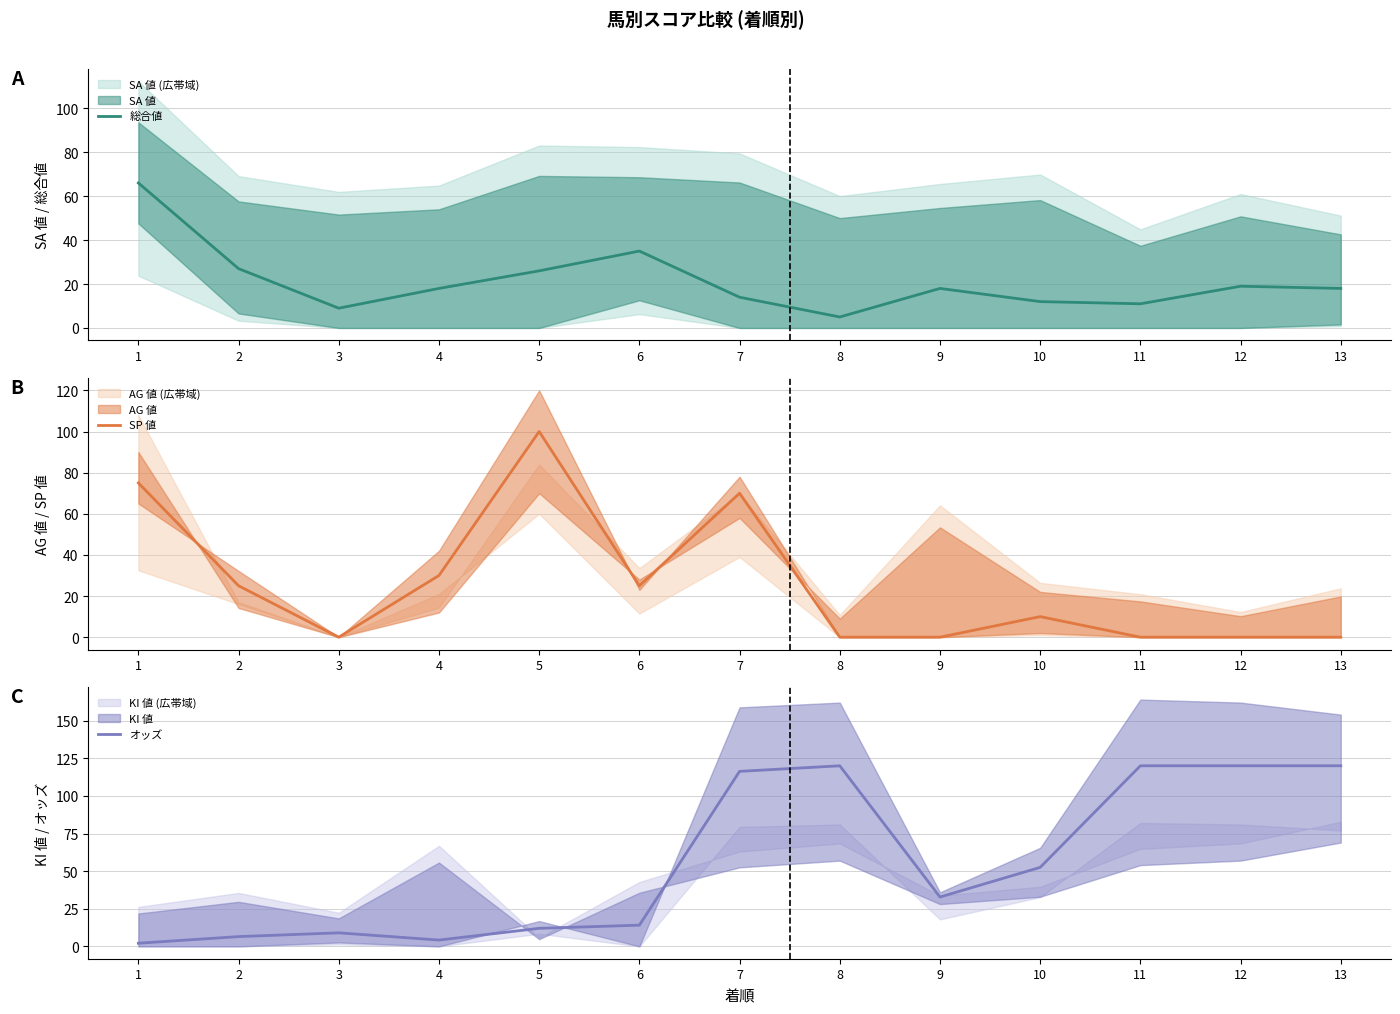

At how many categories does at least one series exceed 65?

7